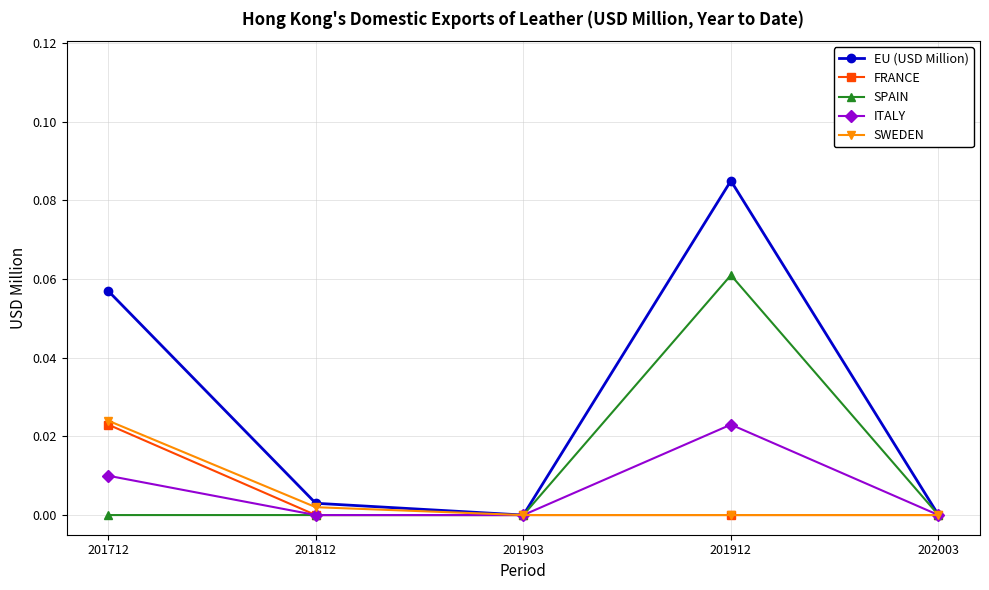

Which label corresponds to the largest value in the chart?

201912